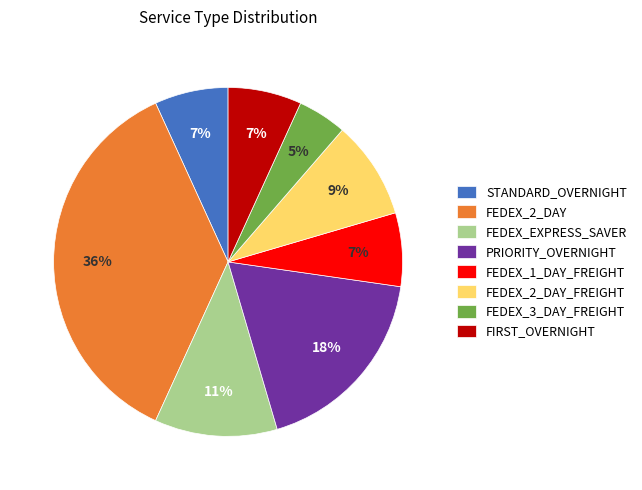

Which slice is the smallest?

FEDEX_3_DAY_FREIGHT